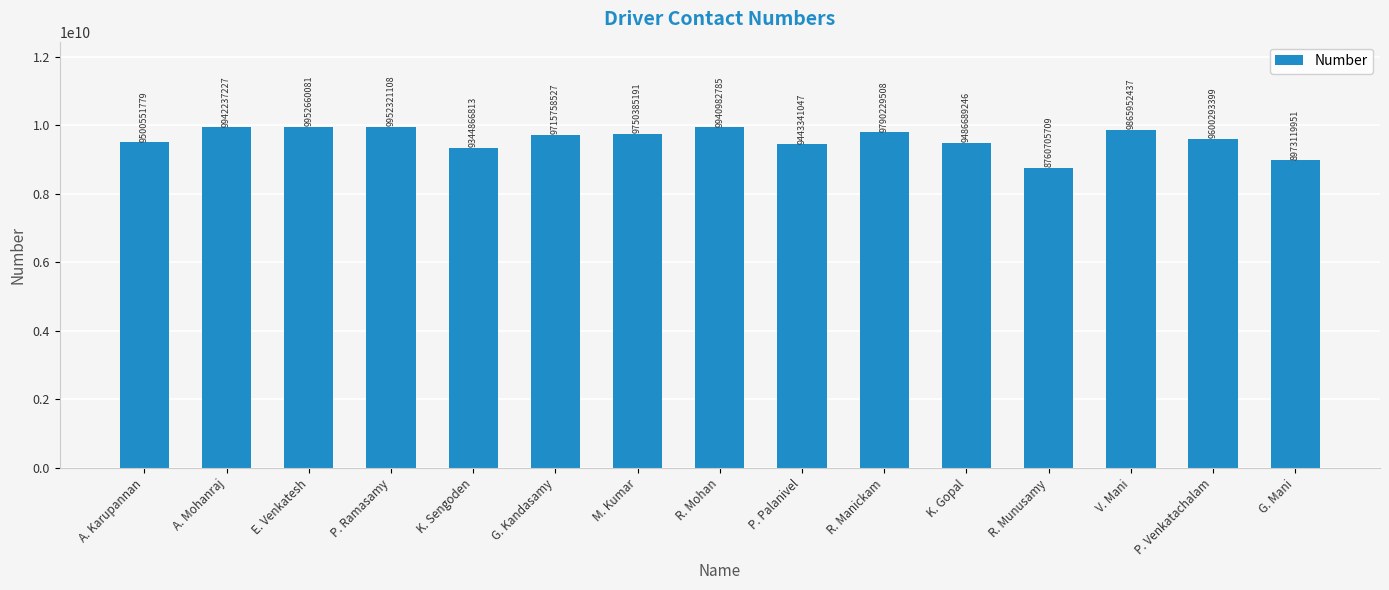

The value at P. Venkatachalam is 9600293399. True or false?

True